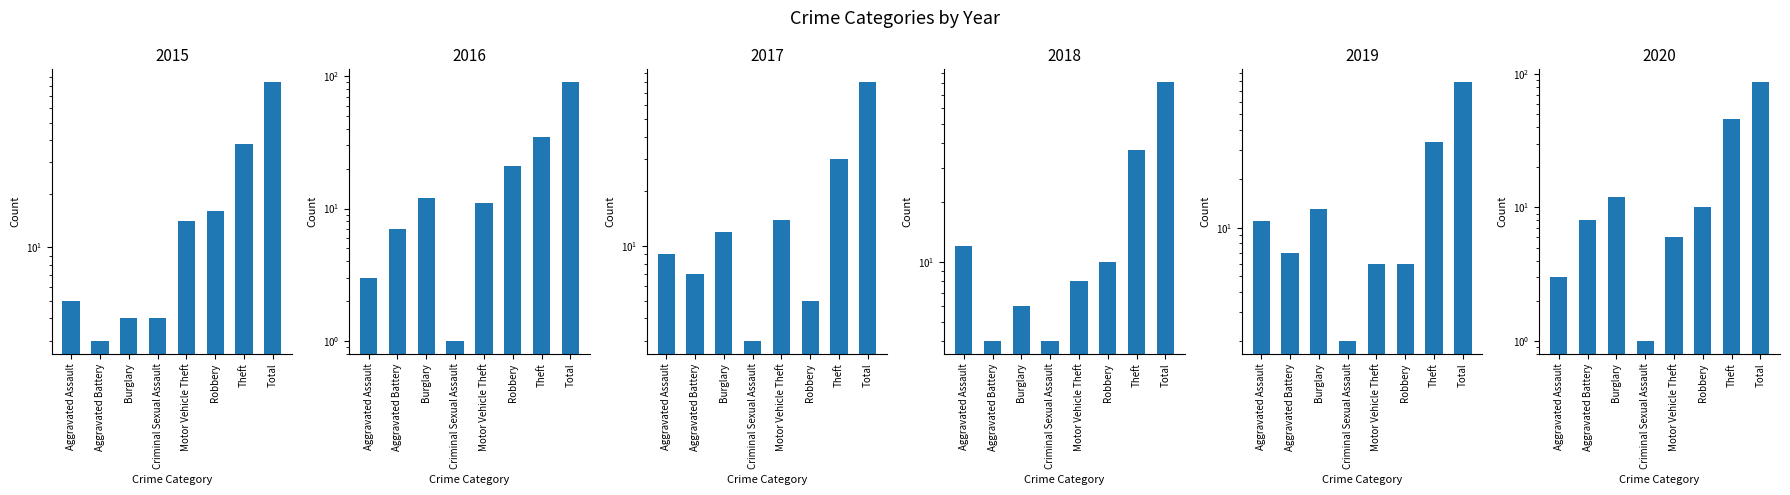

What is the highest value of the 2017 series?

80